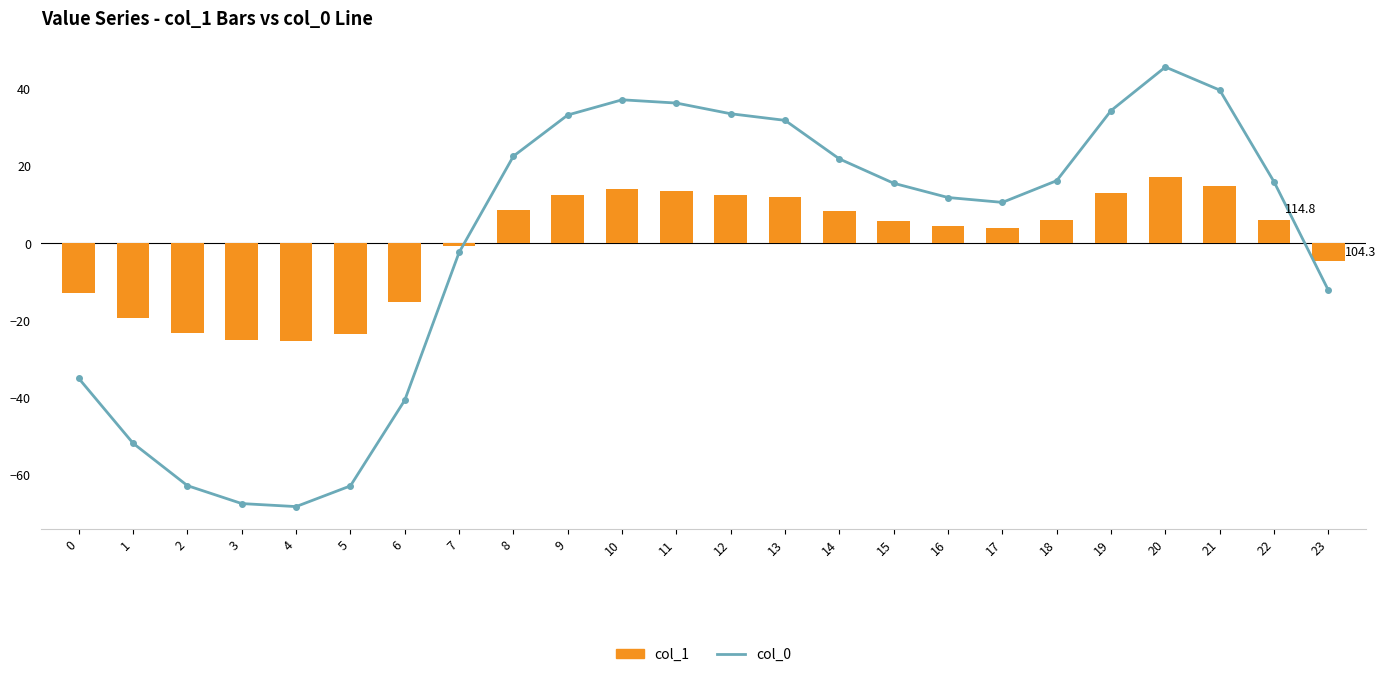

What is the sum of the col_0 values at 16 and 13?

43.4